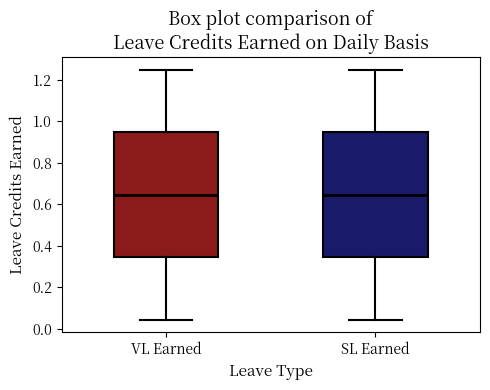

Where is the upper edge of the box for SL Earned on the y-axis? The values are not printed on the chart, so give them approximately, as read against the axis.

0.94